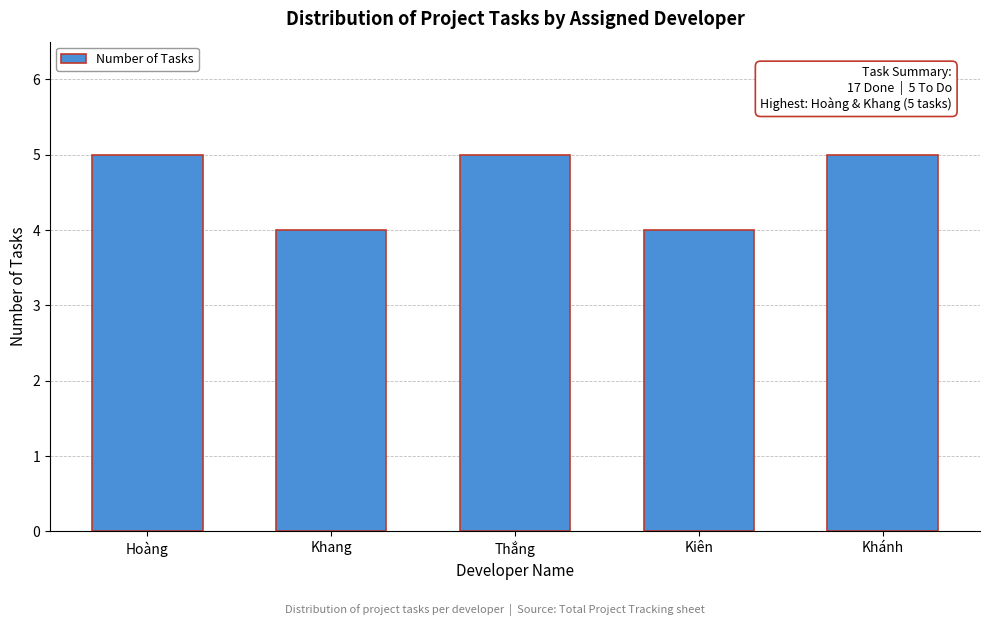

Reading right to left, what are all the values shown in this chart?

5	4	5	4	5